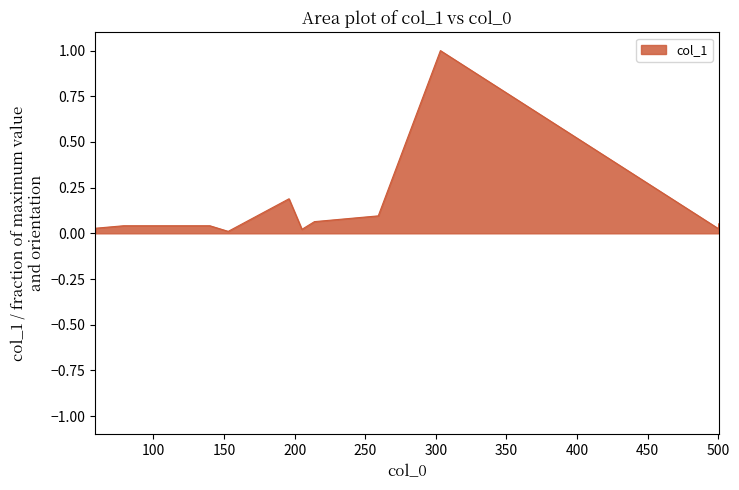

True or false: the data has more than 2 interior local peaks.

True